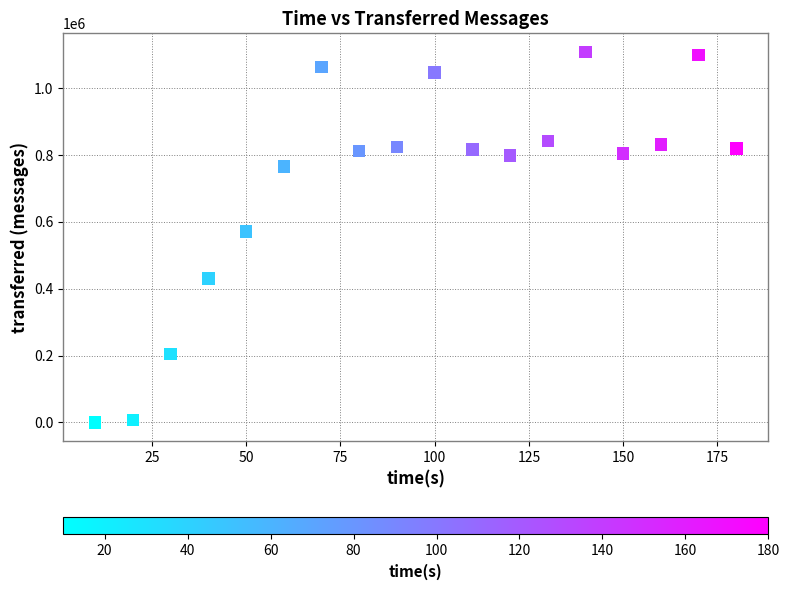

What Y value in the scatter plot is closest to 554710?

571020